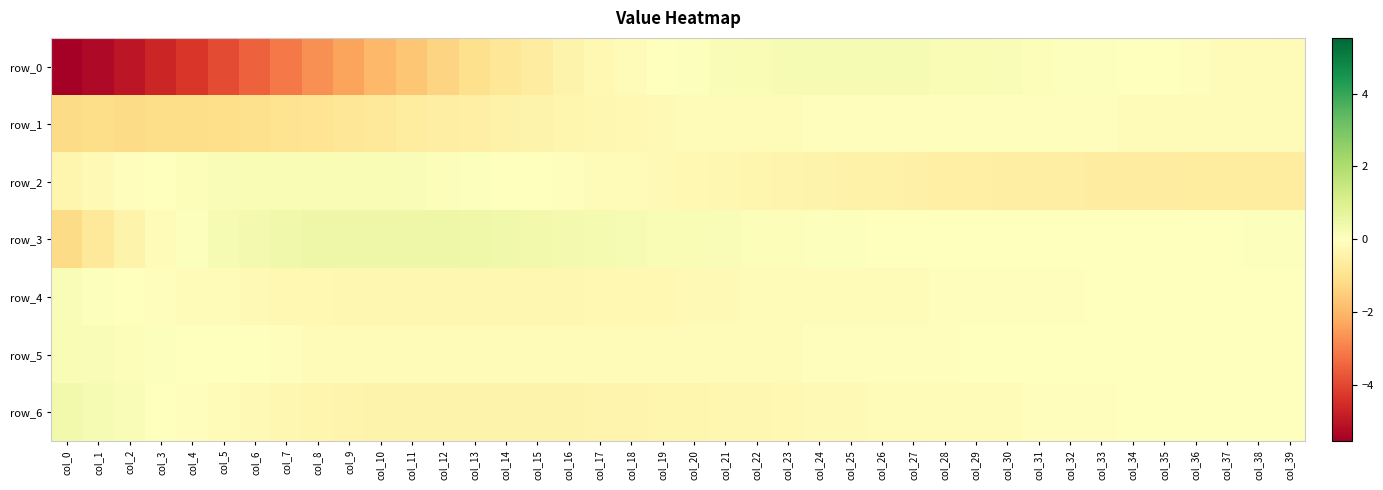

Where is row_0 nearest to the value -2?

col_10